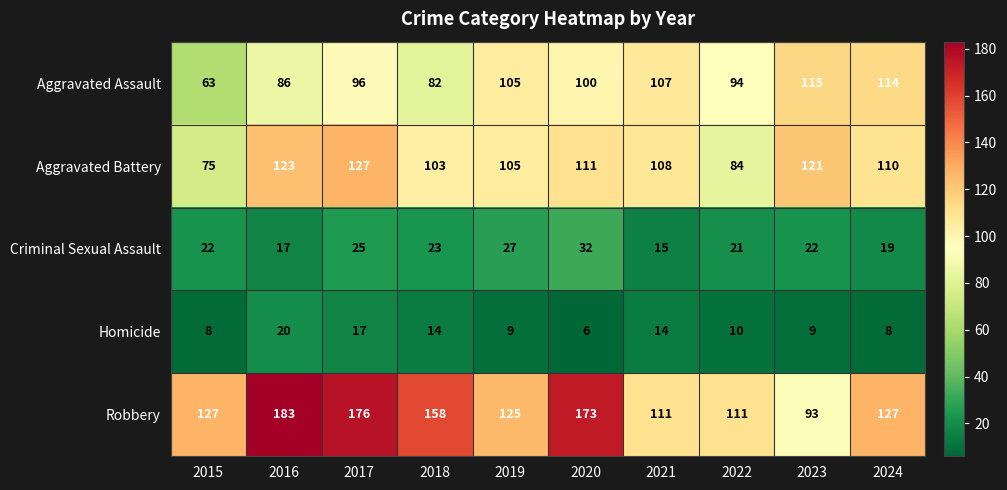

What is the difference between the maximum and minimum values in the Aggravated Assault series?

52